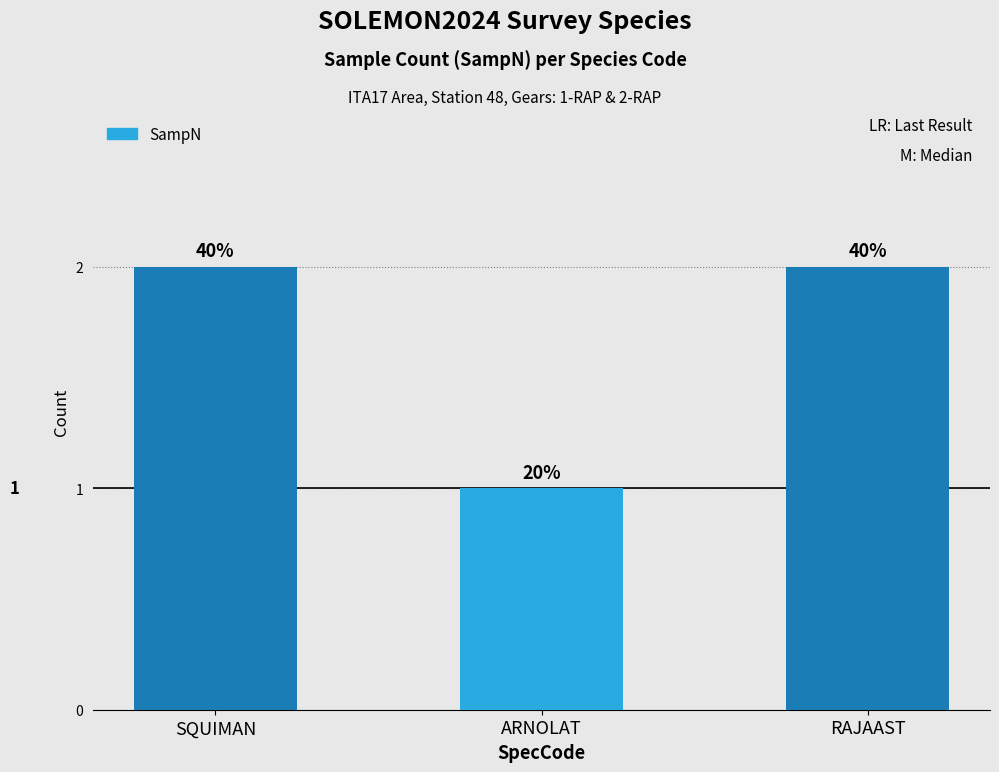

What is the value of the 1st bar from the left?

2